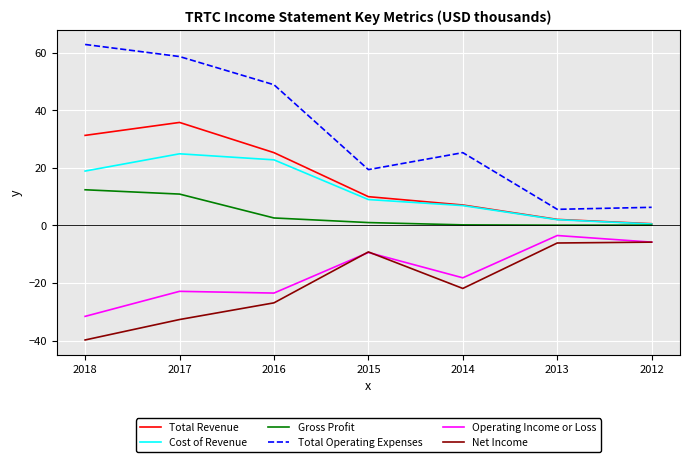

Does the chart display data point markers on the line(s)?

No